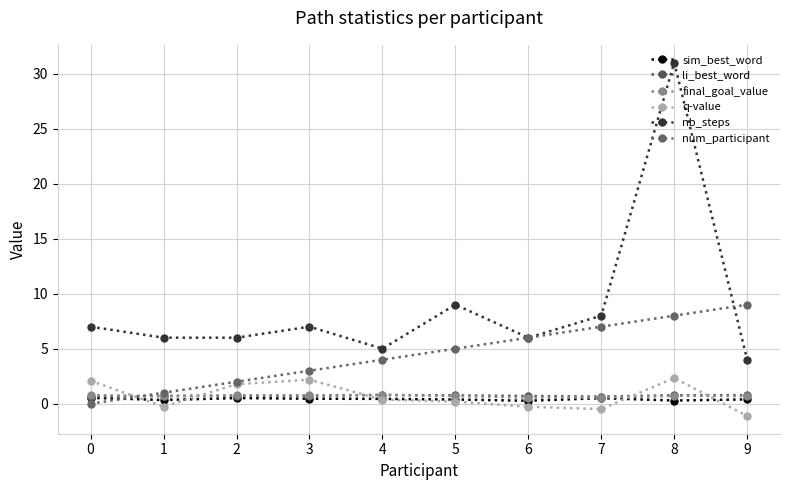

The nb_steps series shows 14.0 at 7. True or false?

False